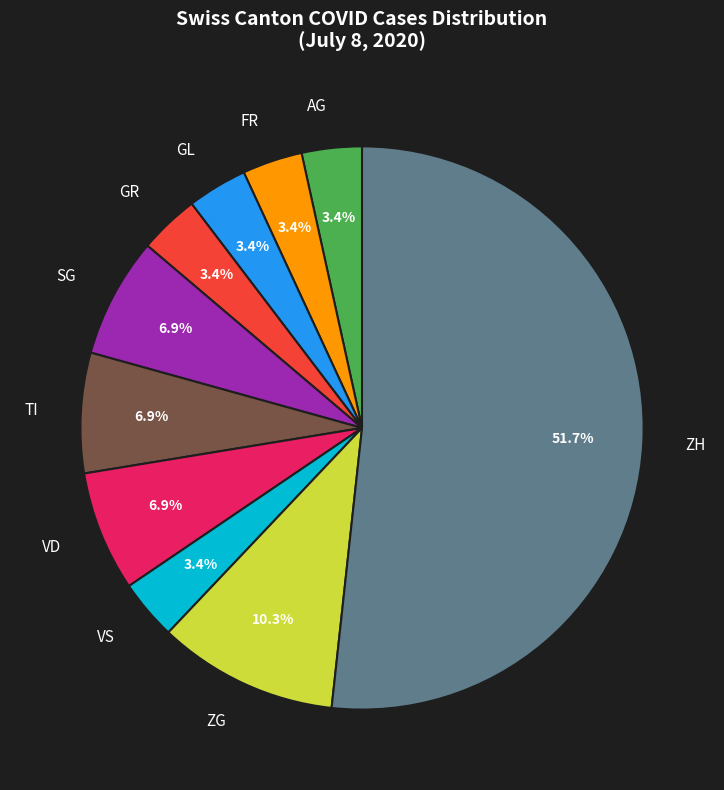

What percentage is NOT represented by TI?

93.1%